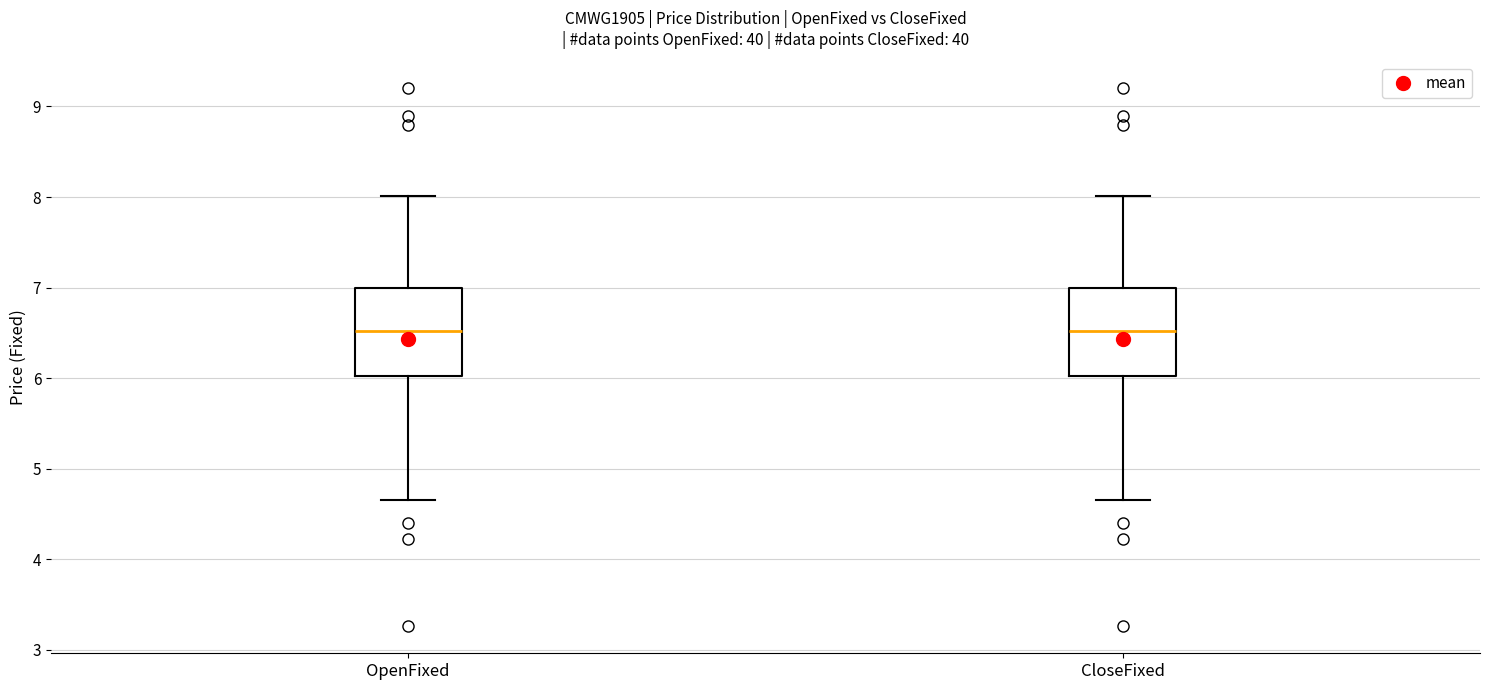

Reading left to right, read every box against the y-axis: the position of its median line, the range the box covers, and the ends of its whiskers. The values are not printed on the chart, so give them approximately, as read against the axis.

OpenFixed: median 6.5, box 6.0 to 7.0, whiskers 4.7 to 8.0
CloseFixed: median 6.5, box 6.0 to 7.0, whiskers 4.7 to 8.0